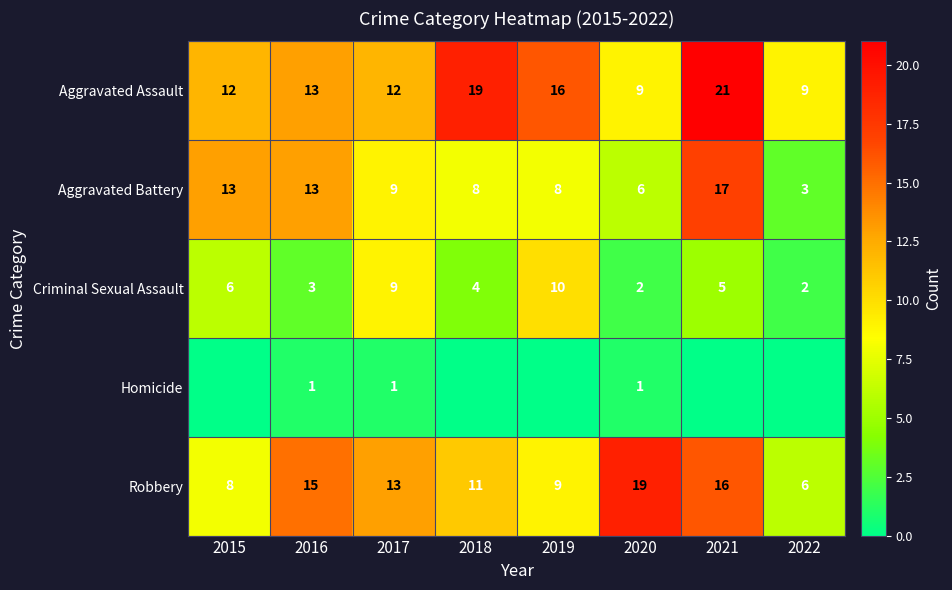

At which label does Robbery reach its minimum?

2022